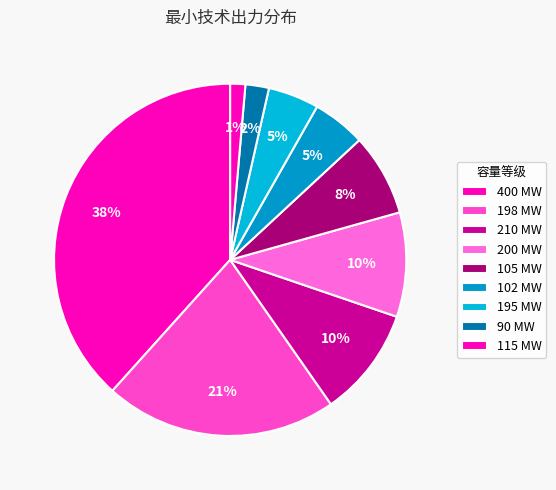

How many segments does this pie chart have?

9